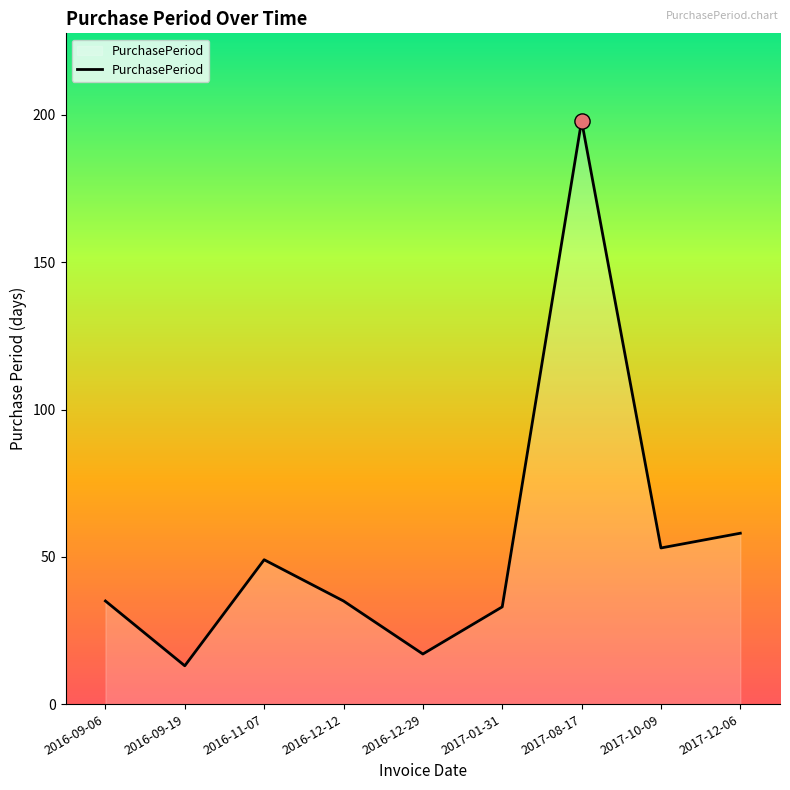

Between 2016-11-07 and 2017-01-31, which is larger?

2016-11-07